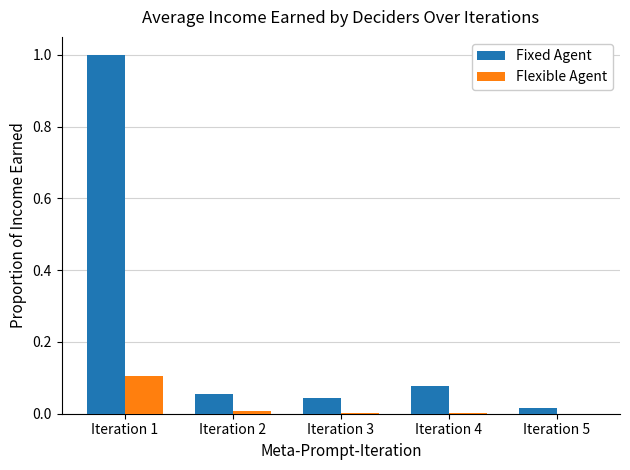

The value of Fixed Agent at Iteration 4 is 0.1. True or false?

True